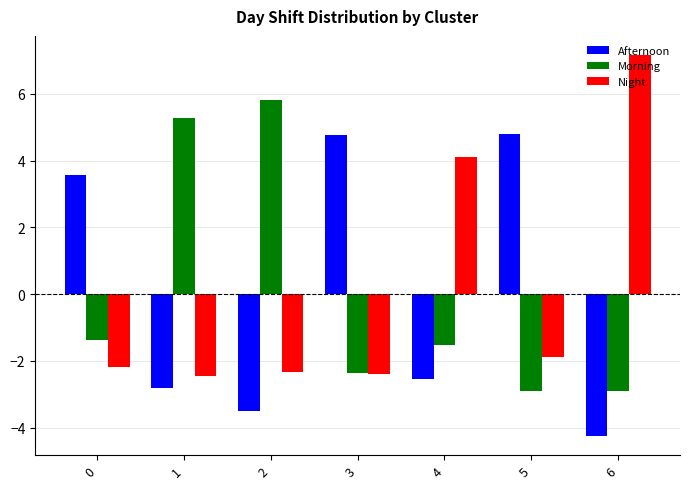

What is the spread (max minus min) of values at 0?

5.8